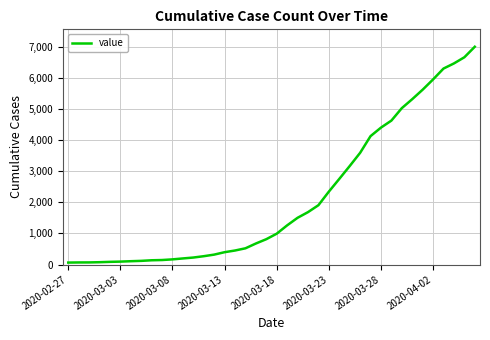

What is the sum of all values?

85760